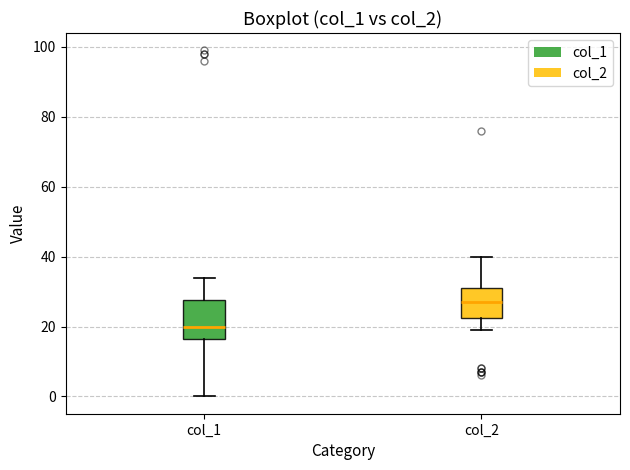

Reading left to right, transcribe this box plot: for each box, give where its median line is, the range the box spans, and where its two whiskers end, as read against the y-axis. The values are not printed on the chart, so give them approximately, as read against the axis.

col_1: median 20, box 16 to 28, whiskers 0 to 34
col_2: median 28, box 22 to 32, whiskers 20 to 40